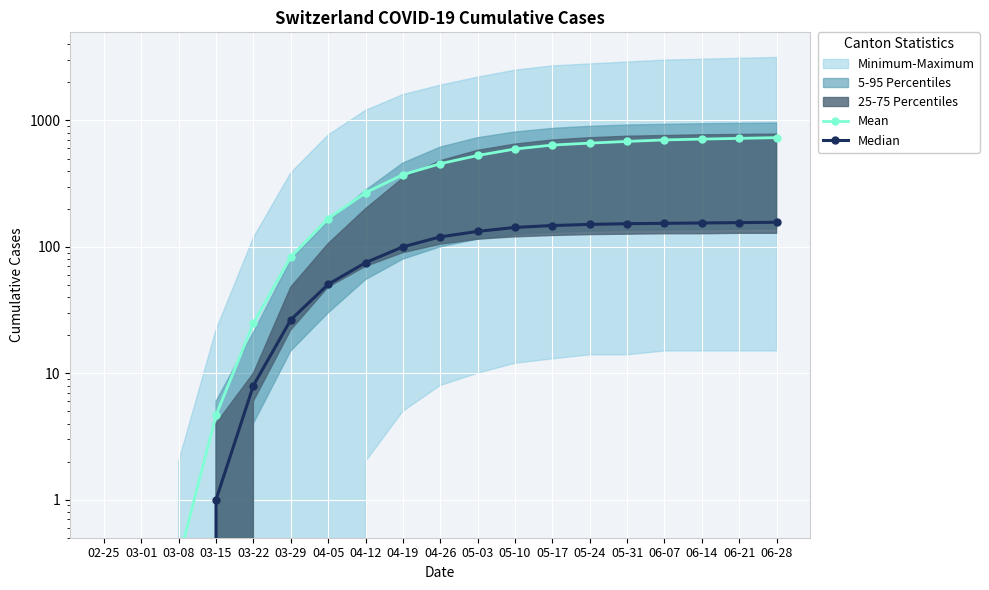

At which category is the sum across all series the highest?

06-28